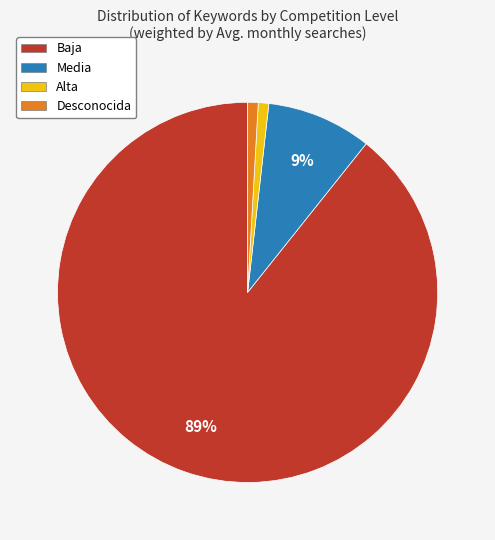

To the nearest percent, what percentage of the pie is Desconocida?

1%